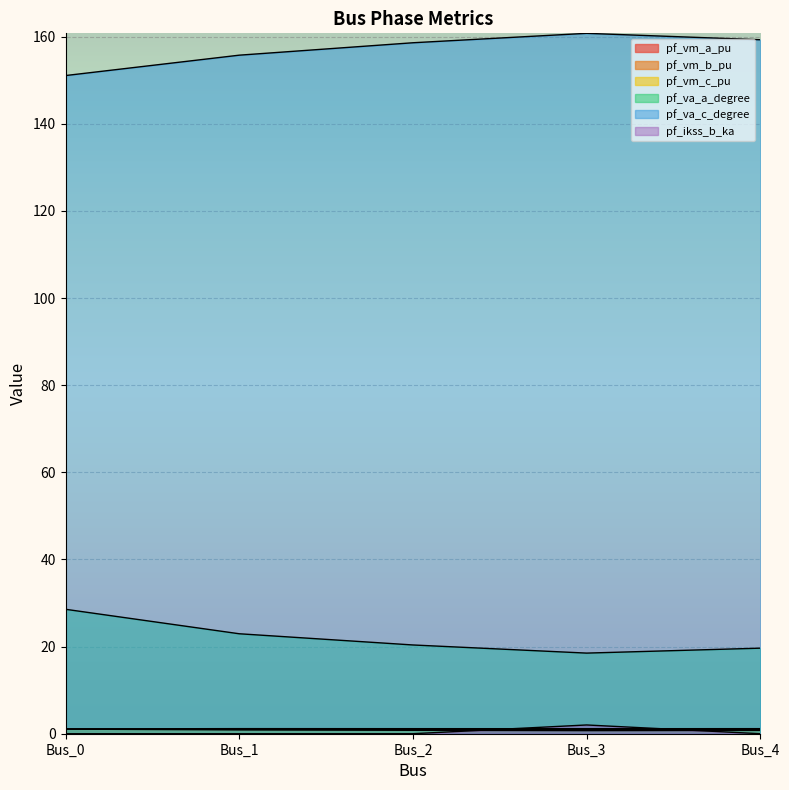

Read the pf_vm_b_pu value at Bus_0.

1.1